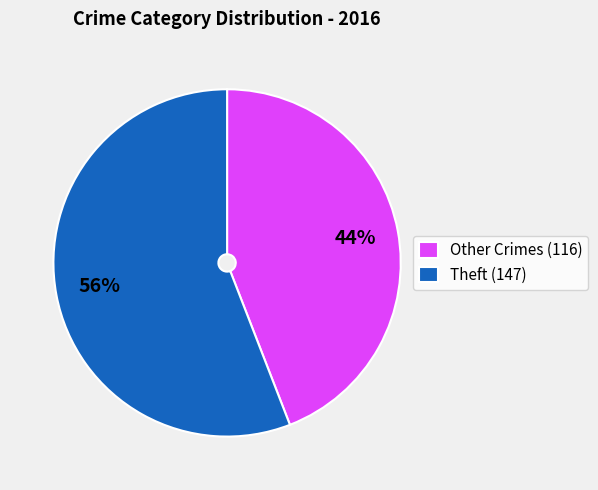

Which category accounts for the majority?

Theft (147)